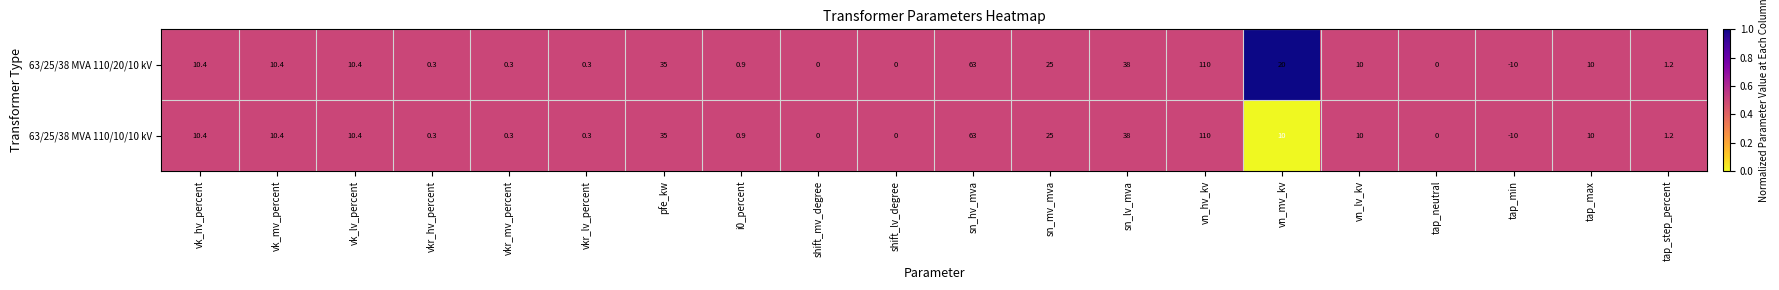

Which series has the largest total across all categories?

63/25/38 MVA 110/20/10 kV